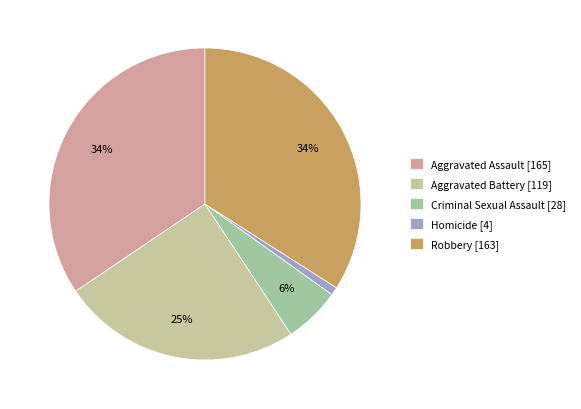

To the nearest percent, what percentage of the pie is Criminal Sexual Assault?

6%